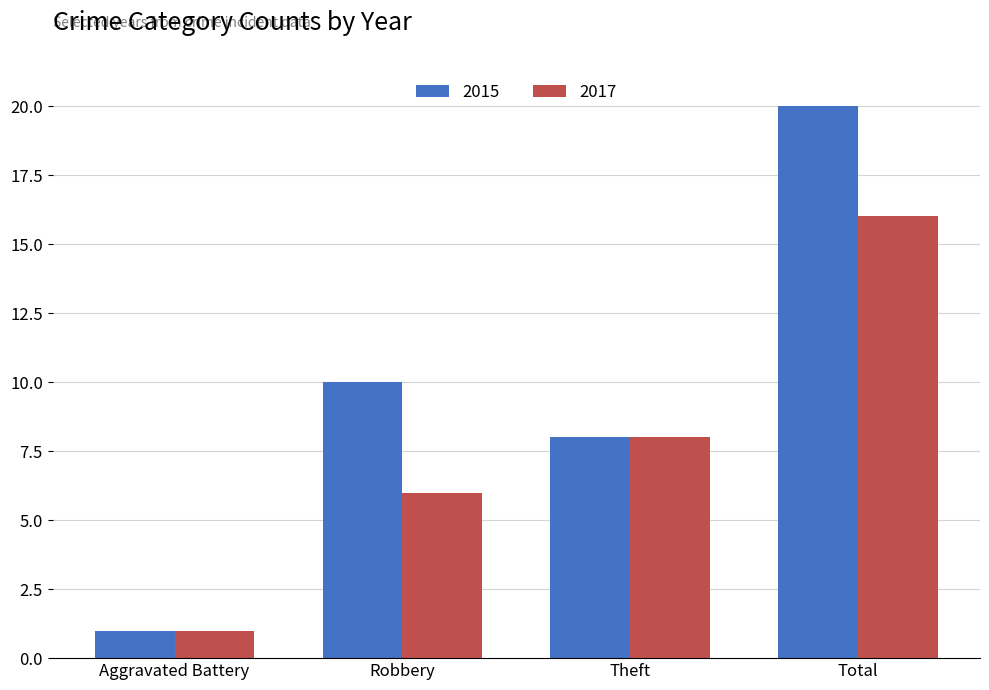

Count the number of data series in this chart.

2